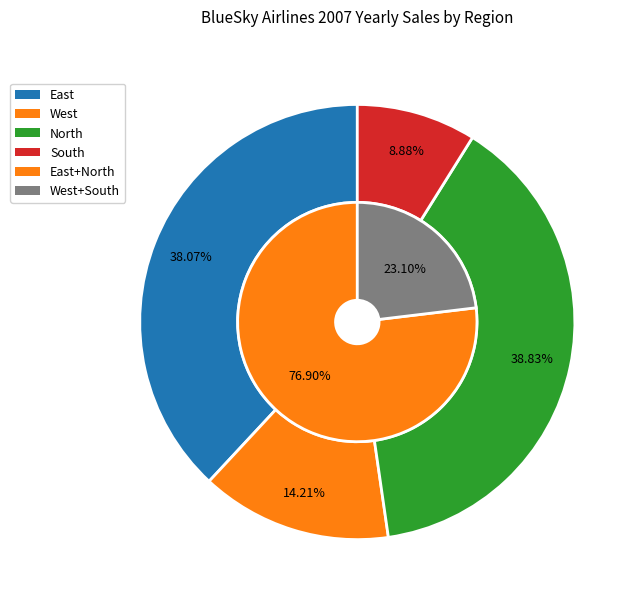

Is there any slice that represents more than half of the pie?

No